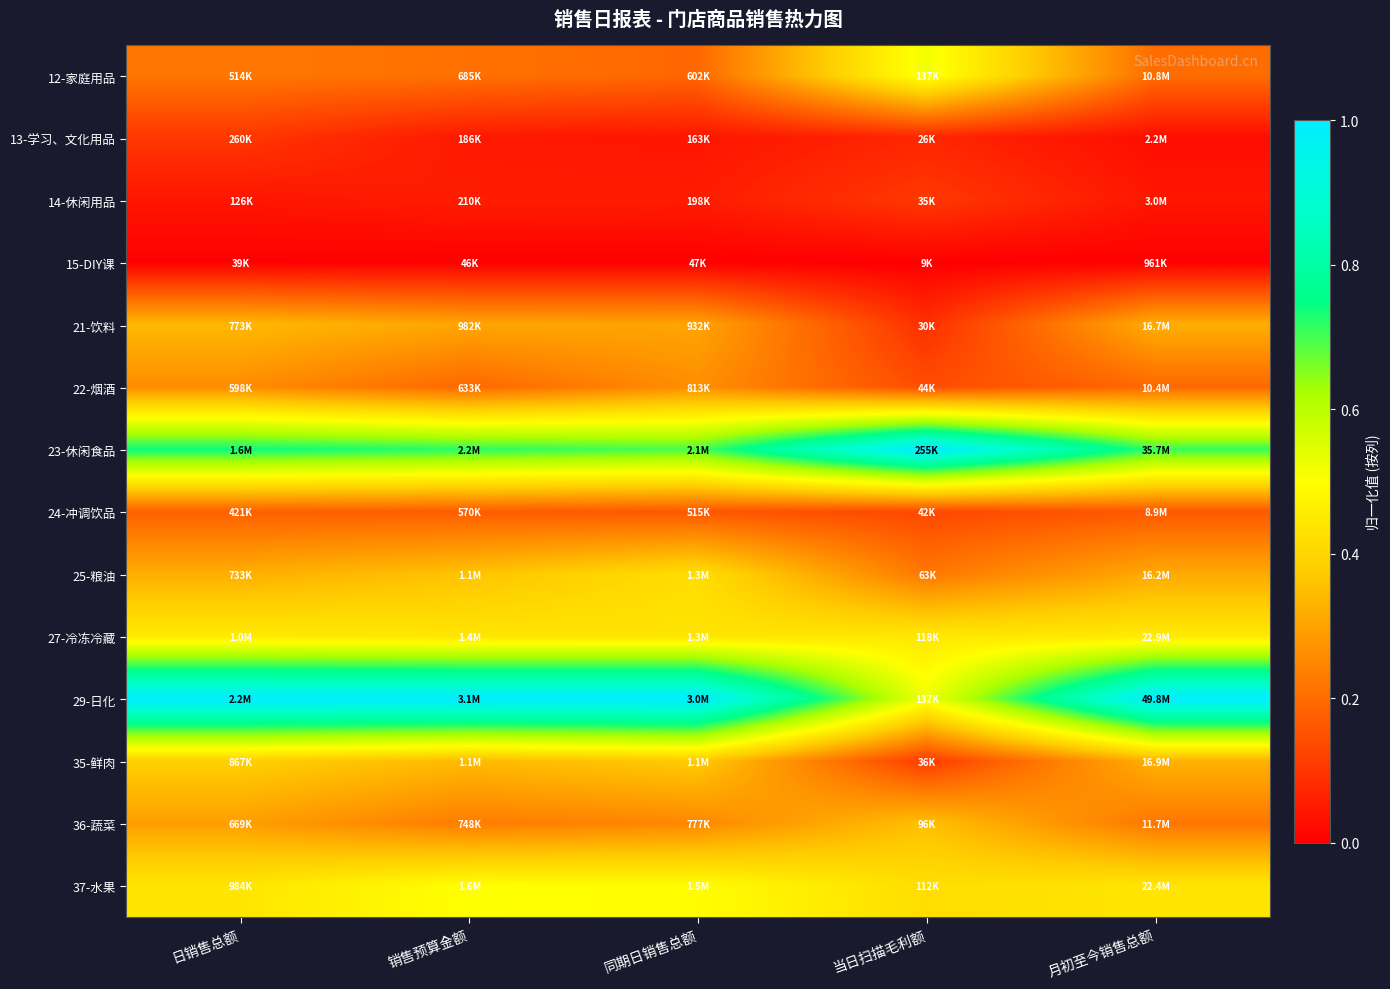

Count the number of categories in the chart.

5